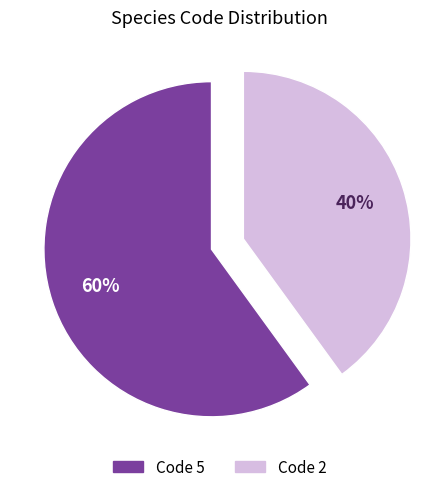

To the nearest percent, what is the average slice percentage?

50%